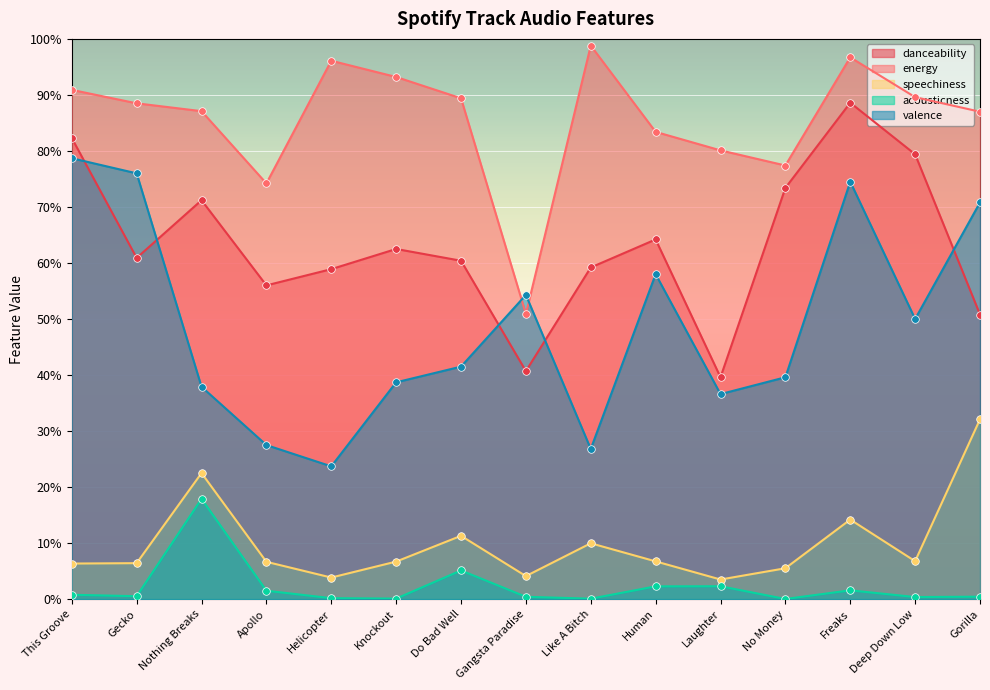

What are all the series names shown in the legend?

danceability, energy, speechiness, acousticness, valence